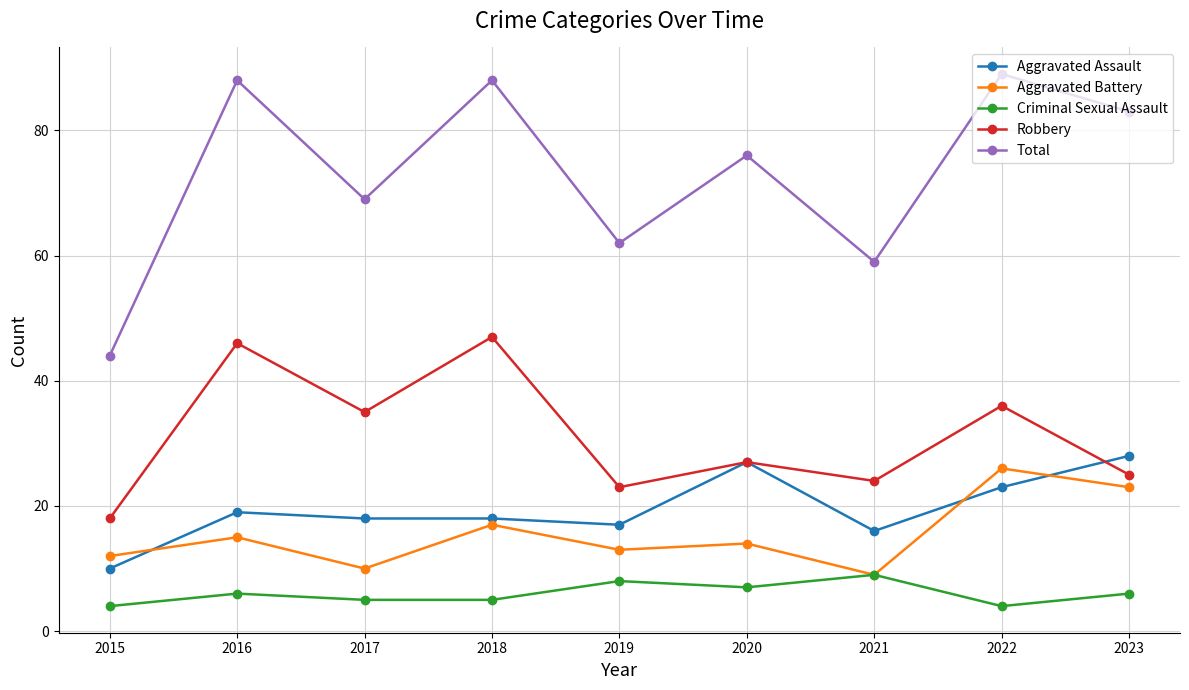

True or false: Total and Robbery intersect in this chart.

False